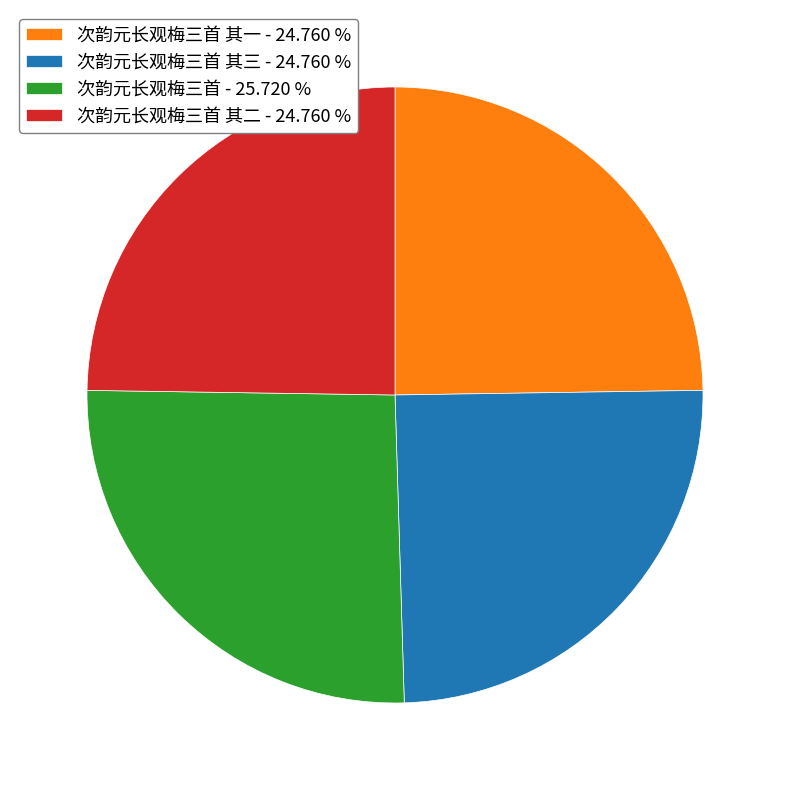

Do 次韵元长观梅三首 其三 - 24.760 % and 次韵元长观梅三首 - 25.720 % together represent more than half of the pie?

Yes